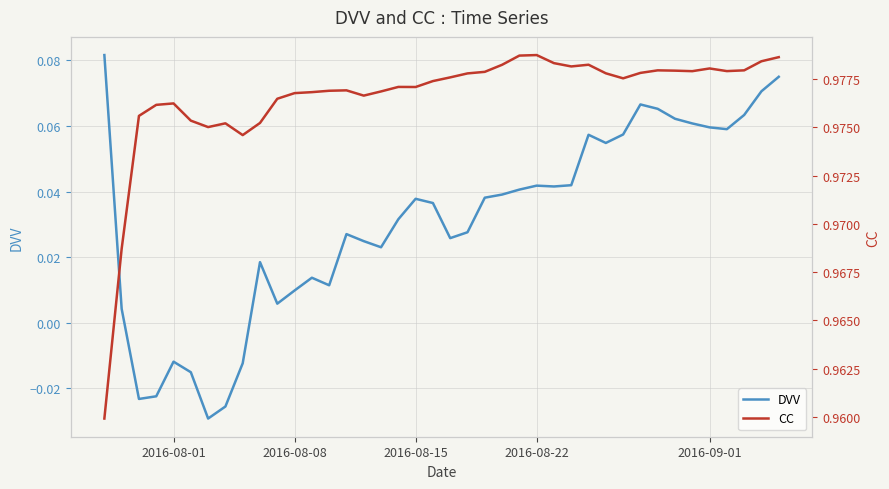

True or false: CC and DVV cross at least once.

False